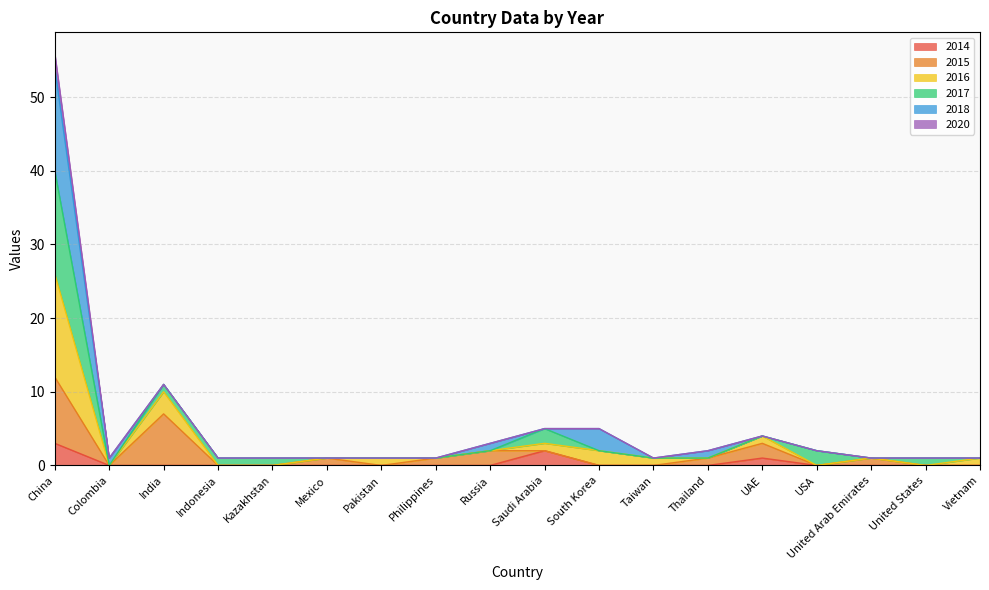

What is the highest value of the 2014 series?

3